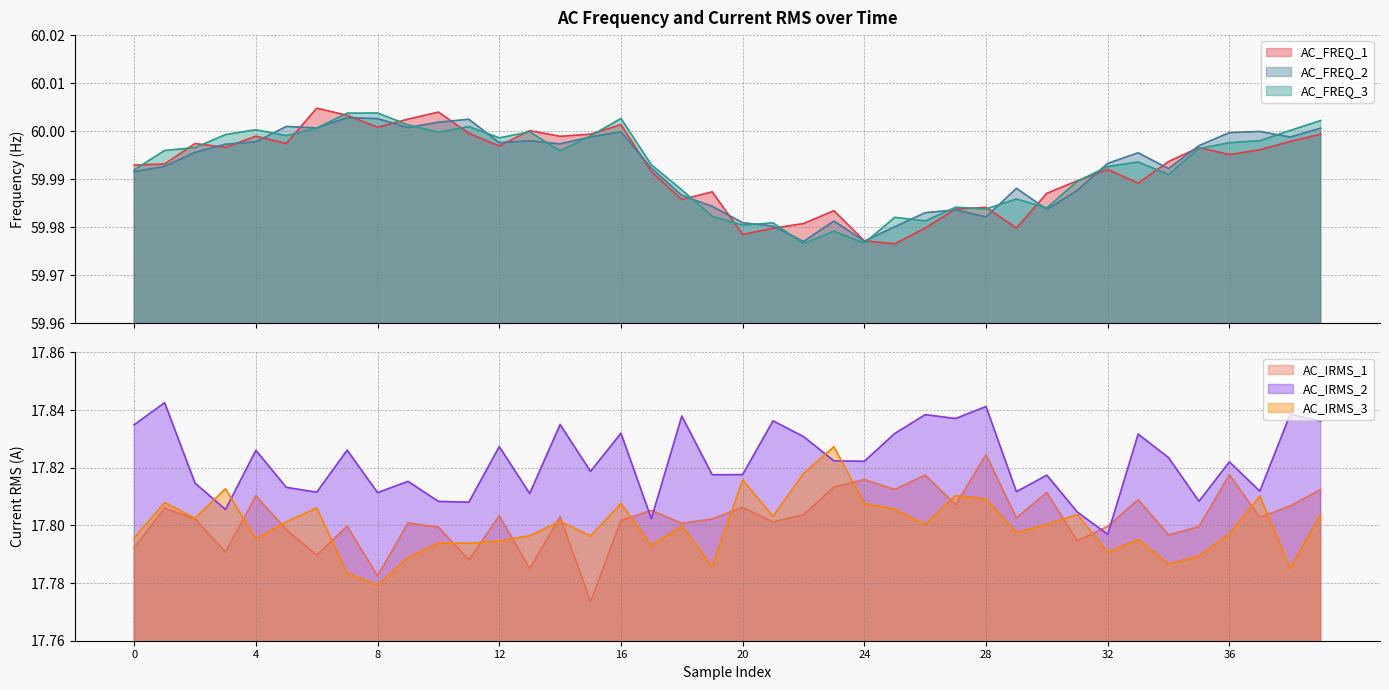

What are all the series names shown in the legend?

AC_FREQ_1, AC_FREQ_2, AC_FREQ_3, AC_IRMS_1, AC_IRMS_2, AC_IRMS_3